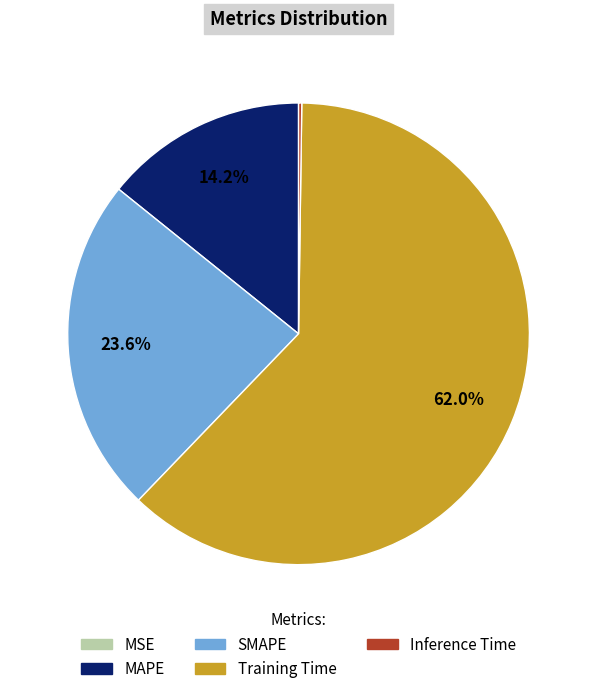

To the nearest percent, what is the average slice percentage?

20%